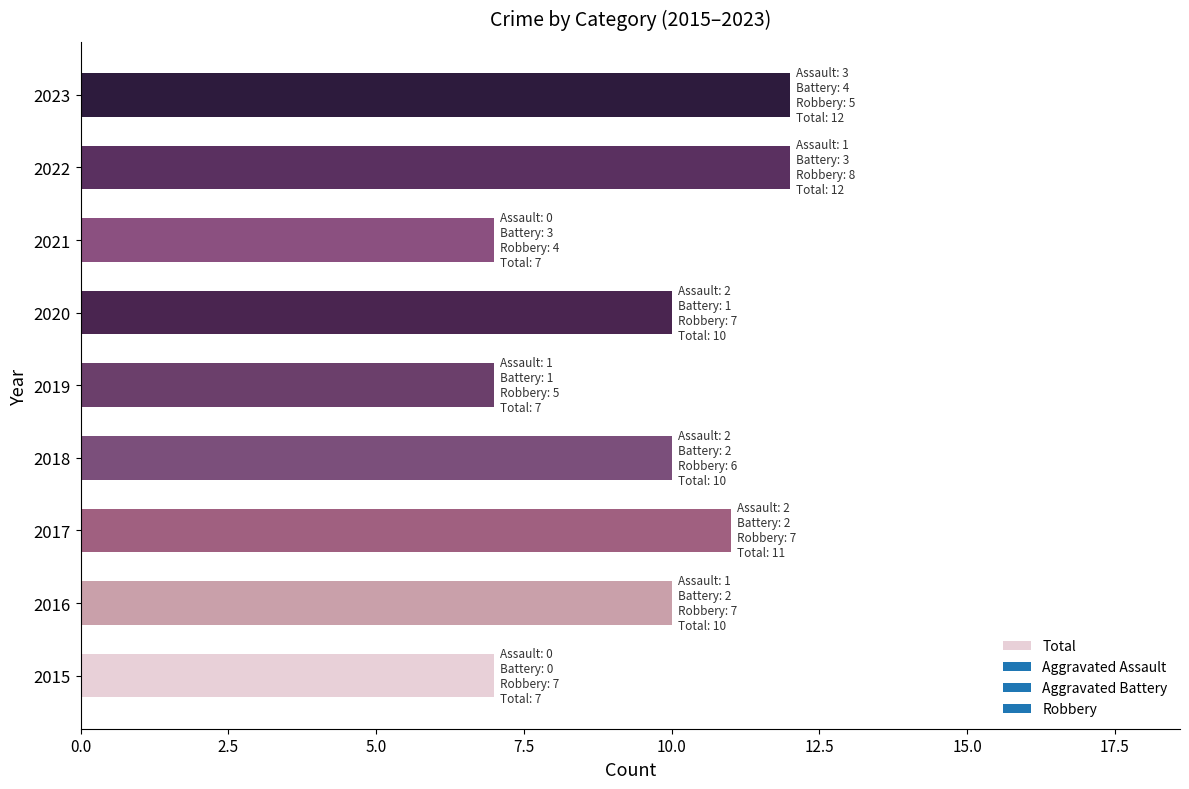

Reading bottom to top, transcribe all the data shown in this chart.

7	10	11	10	7	10	7	12	12